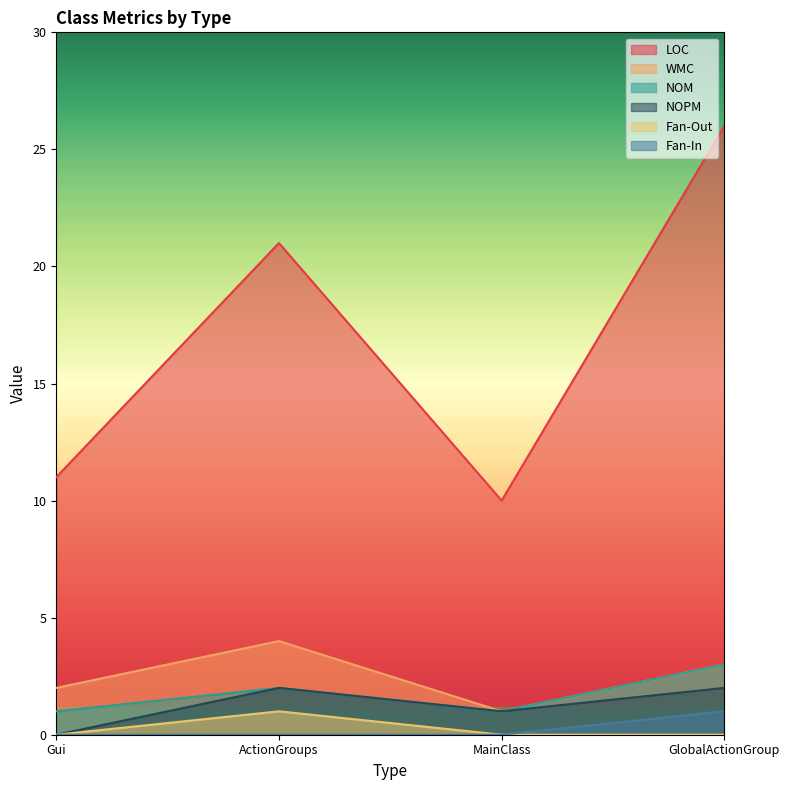

How many interior local peaks does the NOPM series have?

1